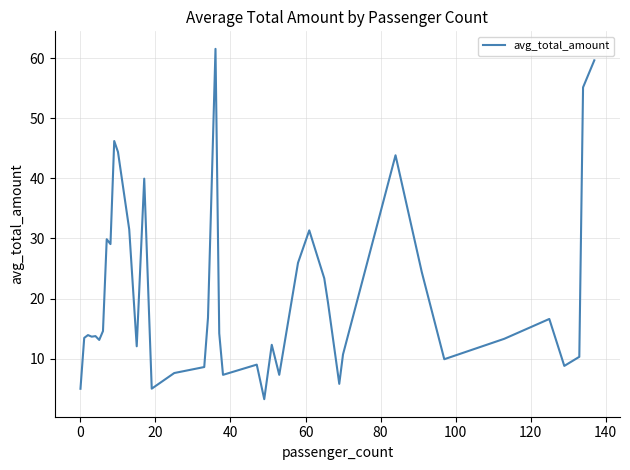

What is the difference between the maximum and minimum values?

58.3